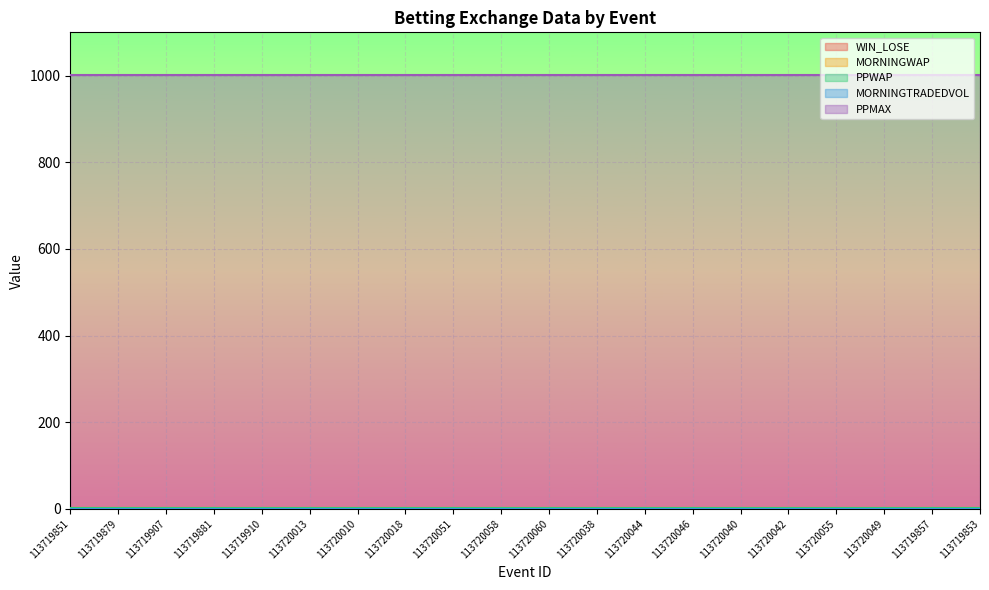

Reading left to right, extract all data points from this chart.

WIN_LOSE: 113719851=0	113719879=0	113719907=0	113719881=0	113719910=0	113720013=1	113720010=0	113720018=0	113720051=0	113720058=0	113720060=0	113720038=0	113720044=0	113720046=1	113720040=0	113720042=0	113720055=0	113720049=0	113719857=0	113719853=0
MORNINGWAP: 113719851=1	113719879=1	113719907=1	113719881=1	113719910=1	113720013=1	113720010=1	113720018=1	113720051=1	113720058=1	113720060=1	113720038=1	113720044=1	113720046=1	113720040=1	113720042=1	113720055=1	113720049=1	113719857=1	113719853=1
PPWAP: 113719851=1	113719879=1	113719907=1	113719881=1	113719910=1	113720013=1	113720010=1	113720018=1	113720051=1	113720058=1	113720060=1	113720038=1	113720044=1	113720046=1	113720040=1	113720042=1	113720055=1	113720049=1	113719857=1	113719853=1
MORNINGTRADEDVOL: 113719851=0	113719879=0	113719907=0	113719881=0	113719910=0	113720013=0	113720010=0	113720018=0	113720051=0	113720058=0	113720060=0	113720038=0	113720044=0	113720046=0	113720040=0	113720042=0	113720055=0	113720049=0	113719857=0	113719853=0
PPMAX: 113719851=1001	113719879=1001	113719907=1001	113719881=1001	113719910=1001	113720013=1001	113720010=1001	113720018=1001	113720051=1001	113720058=1001	113720060=1001	113720038=1001	113720044=1001	113720046=1001	113720040=1001	113720042=1001	113720055=1001	113720049=1001	113719857=1001	113719853=1001